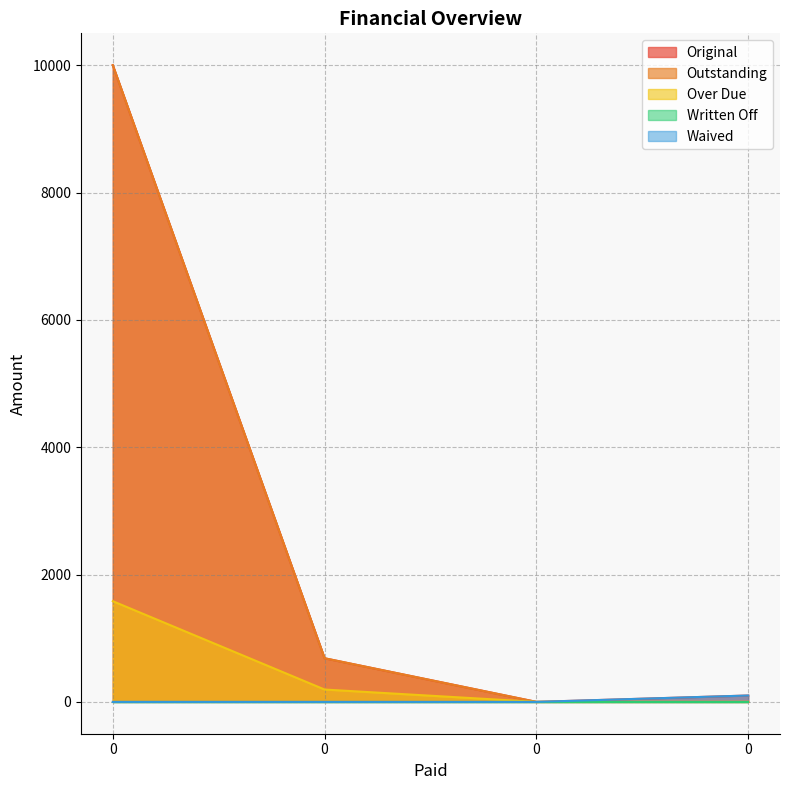

At how many categories does at least one series exceed 7831?

1